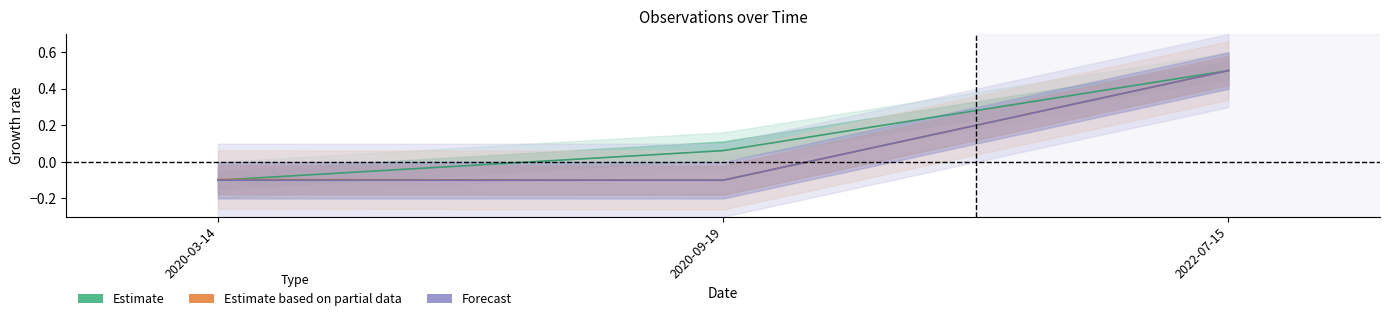

What is the approximate value of Estimate based on partial data at 2022-07-15?

0.5